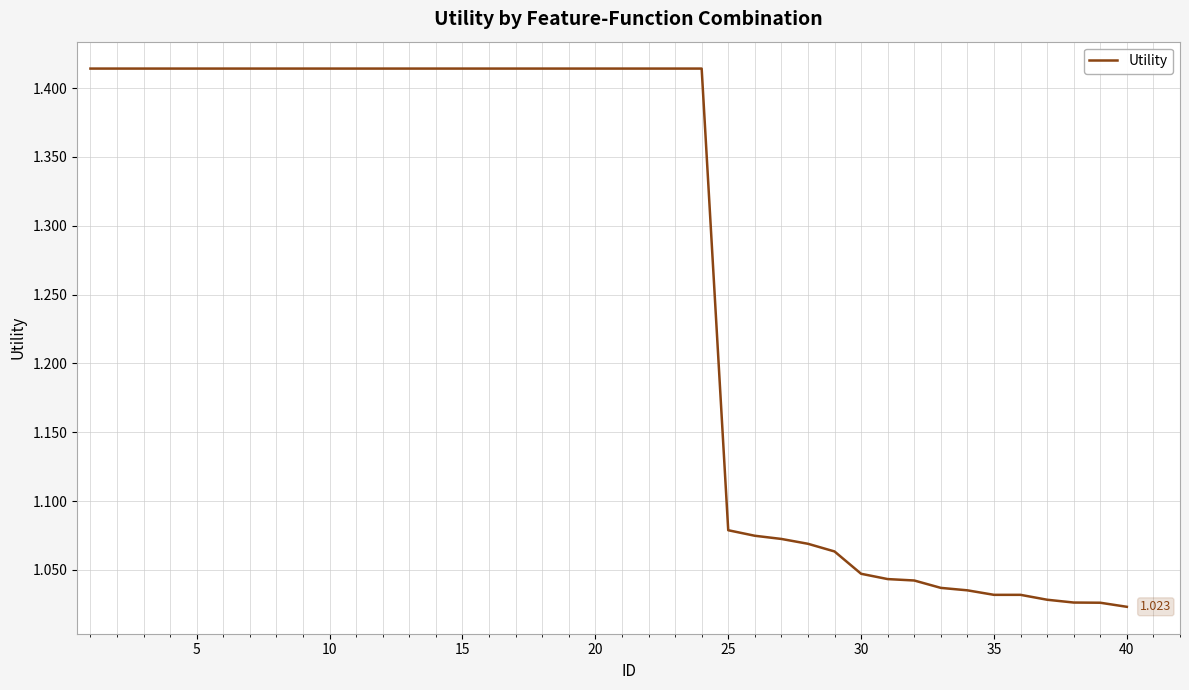

How many lines are shown in the chart?

1